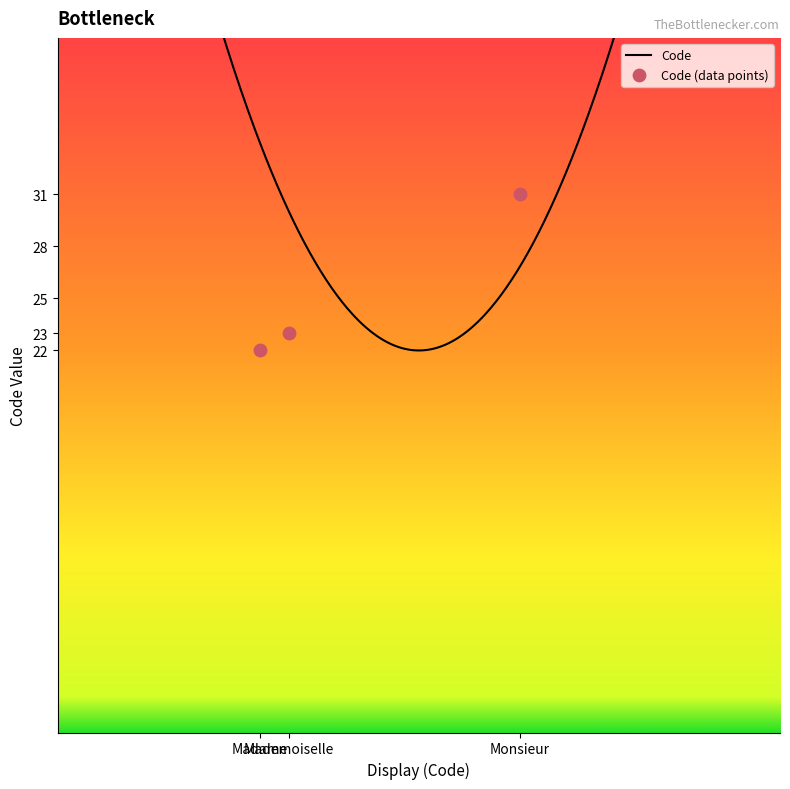

Which has a higher value, Madame or Monsieur?

Monsieur